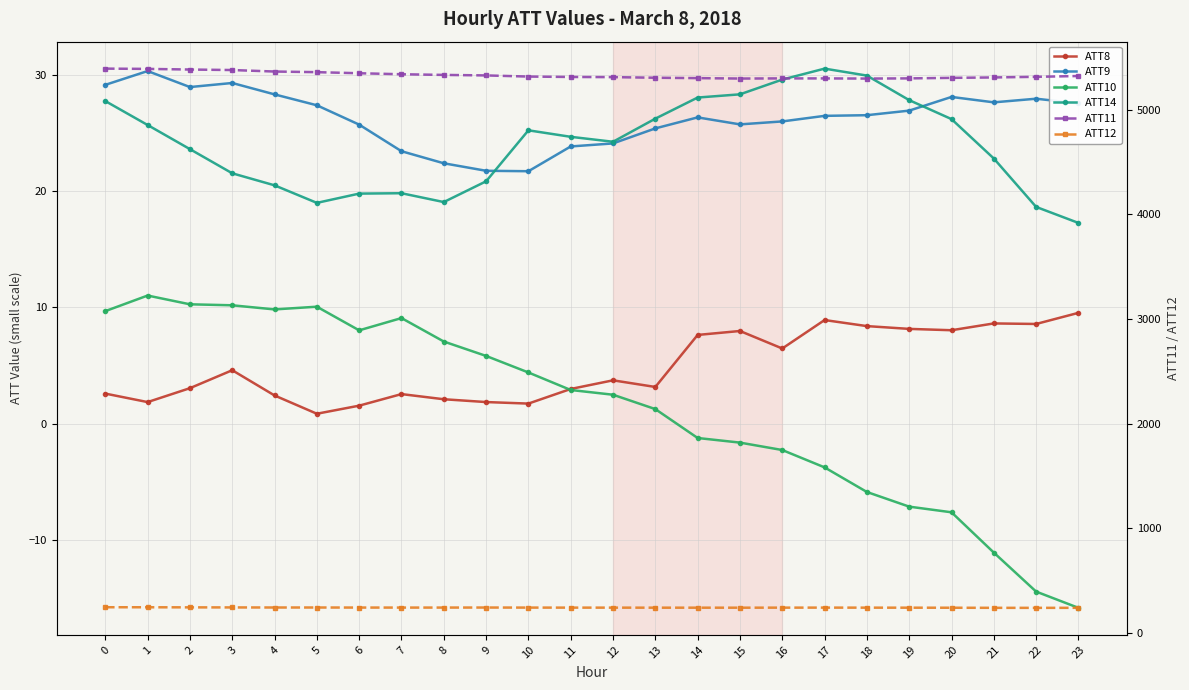

List the series in order of their peak value, lowest first.

ATT8, ATT10, ATT9, ATT14, ATT12, ATT11